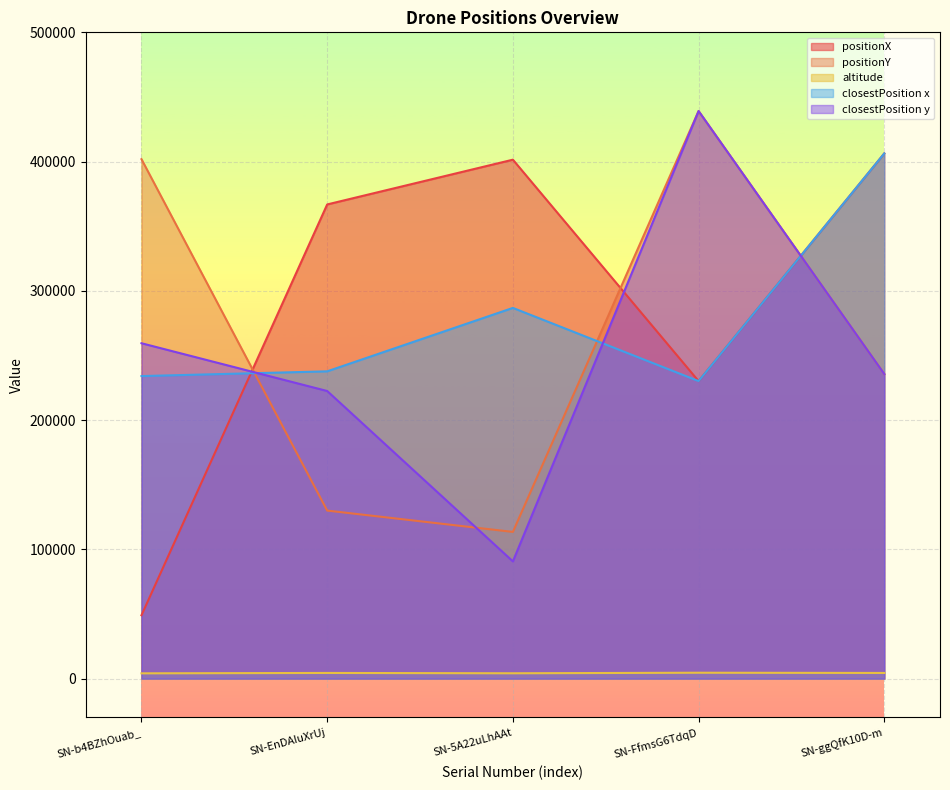

What is the difference between the maximum and second lowest values in the closestPosition x series?

172261.7